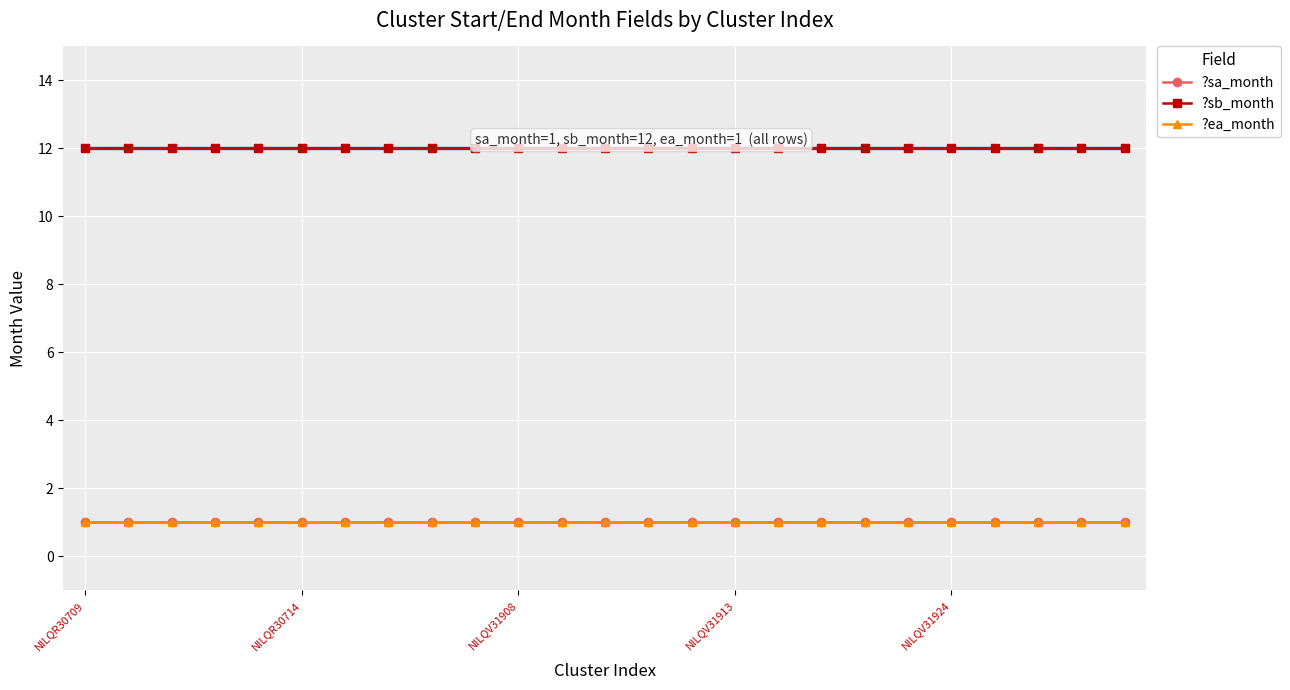

True or false: ?sa_month and ?sb_month intersect in this chart.

False